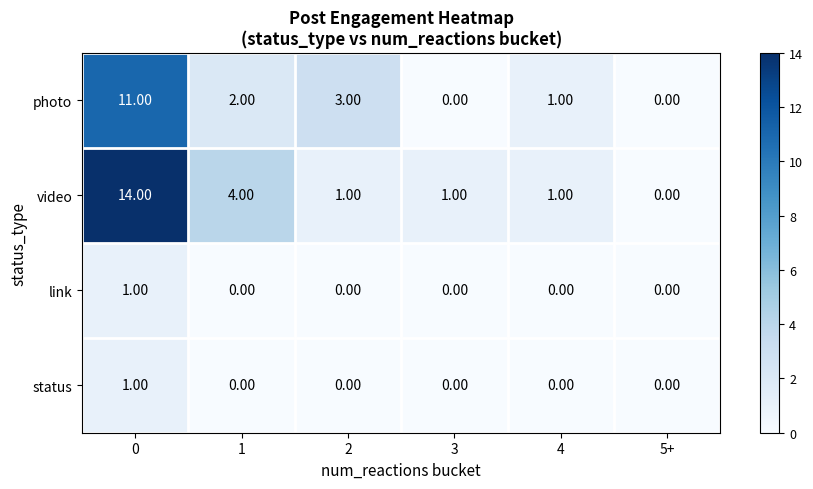

Between 0 and 2, which series saw the biggest shift?

video